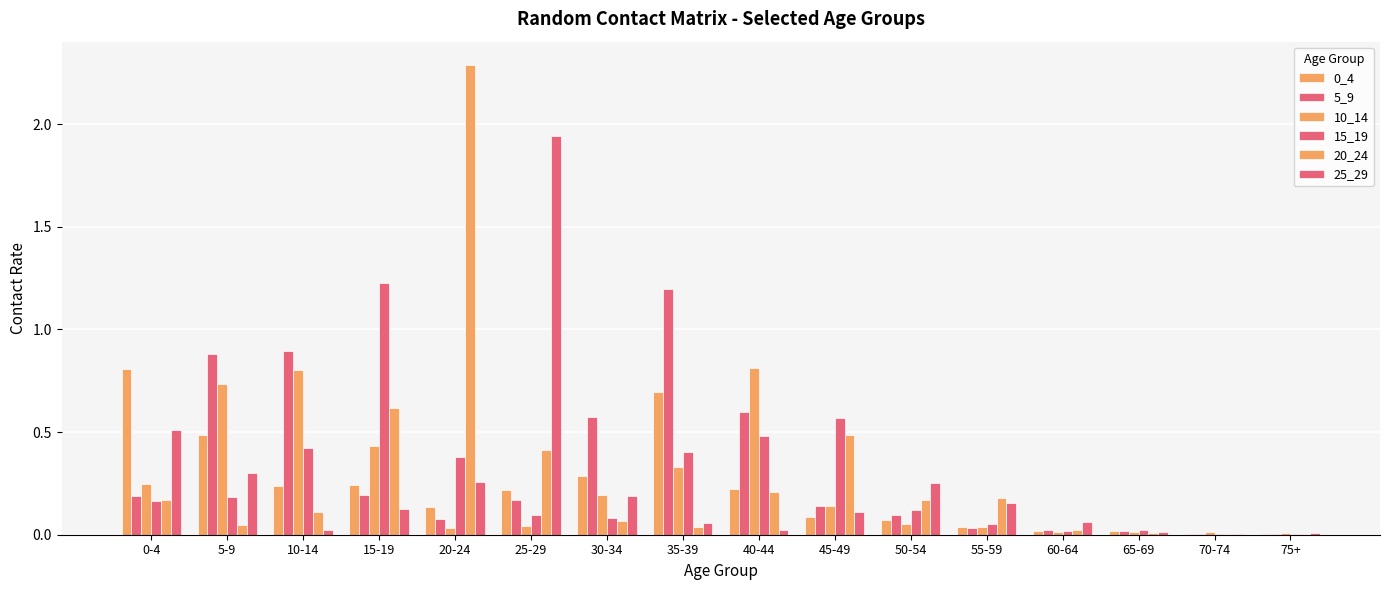

What is the difference between the 25_29 values at 0-4 and 75+?

0.5